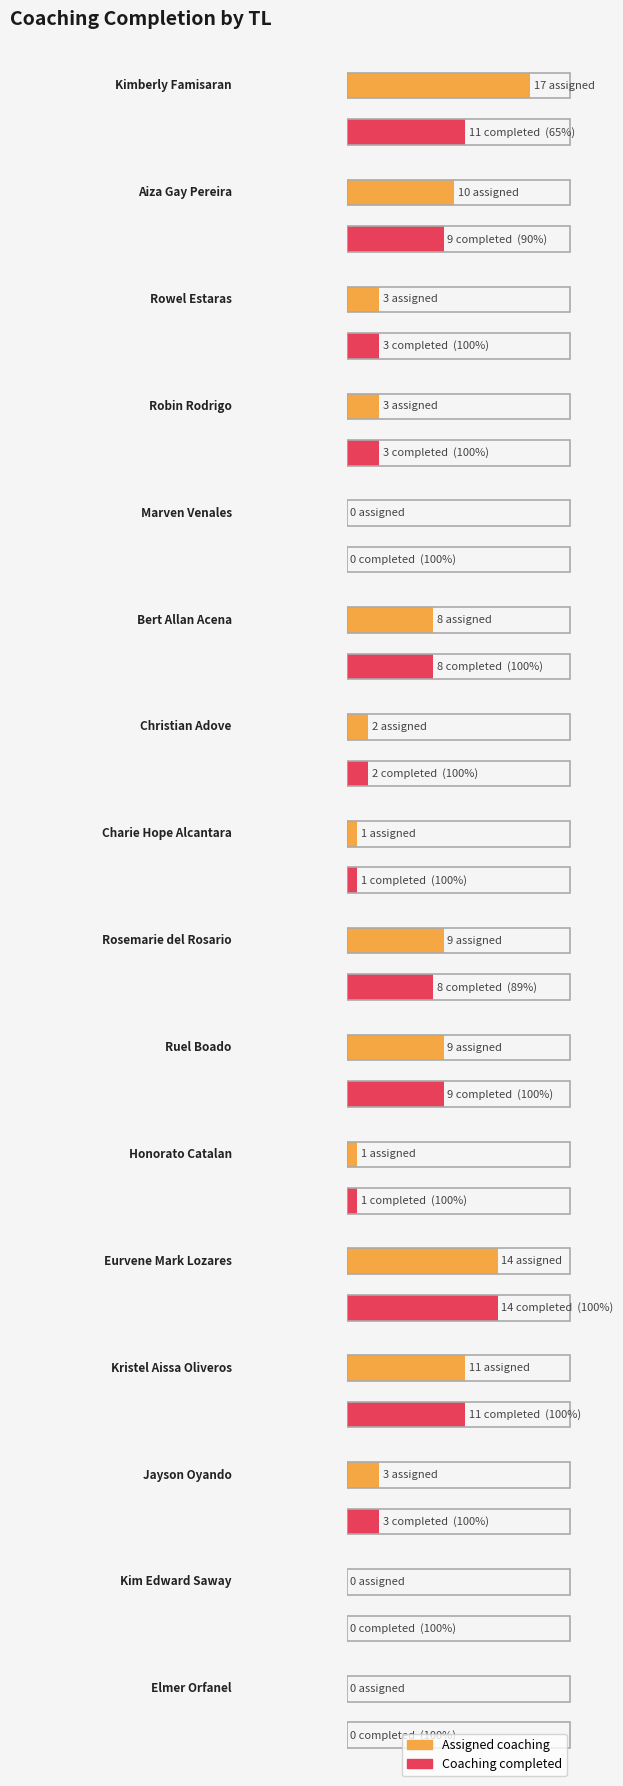

What is the value of the coaching completed bar at the 14th from the left?

3